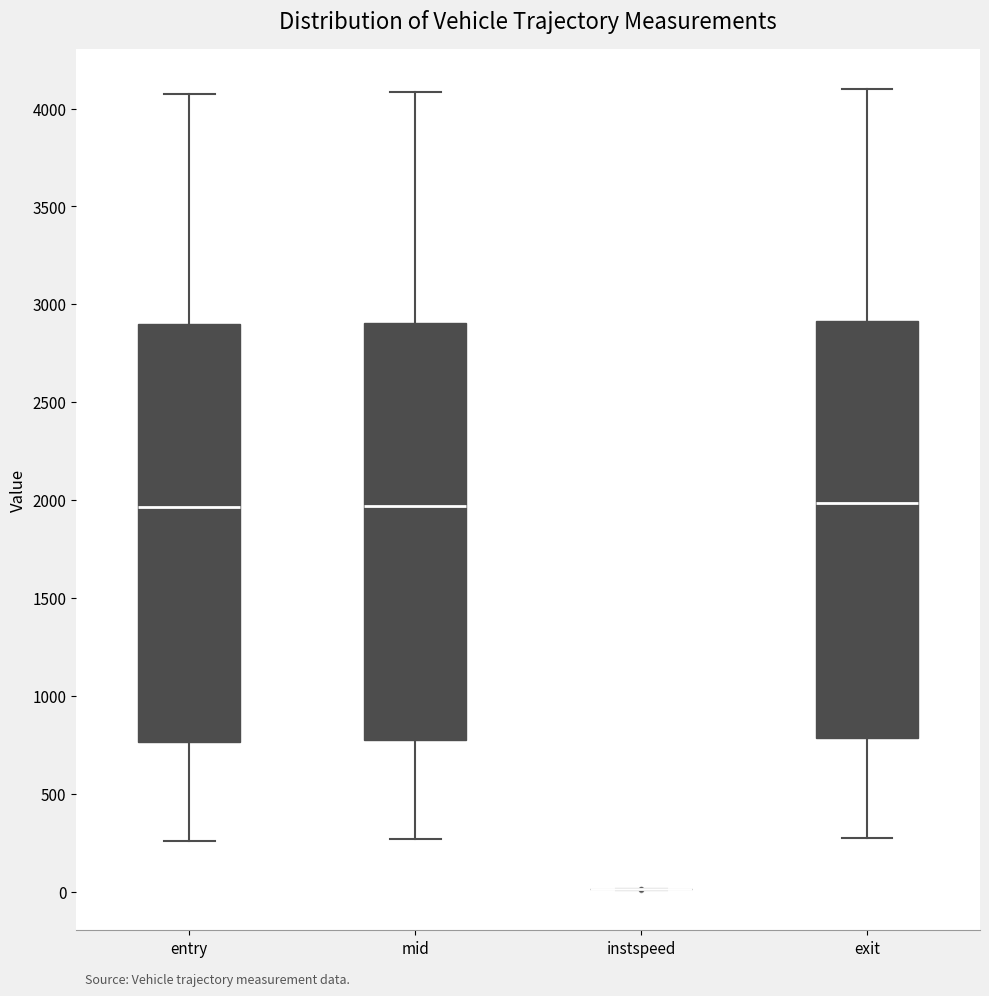

Where does the lower whisker of the box for exit end on the y-axis? The values are not printed on the chart, so give them approximately, as read against the axis.

250